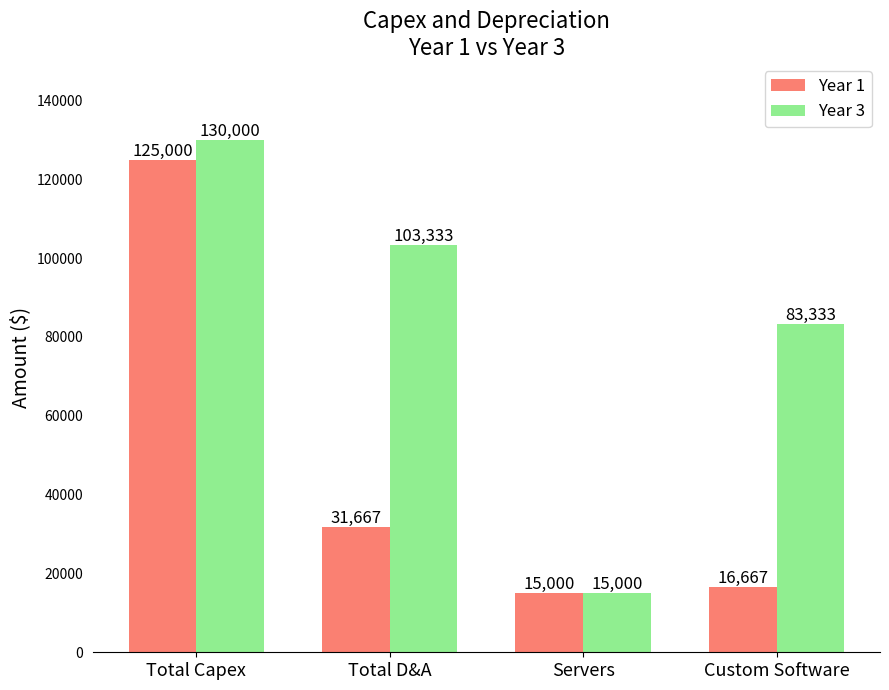

At how many categories does at least one series exceed 99978?

2